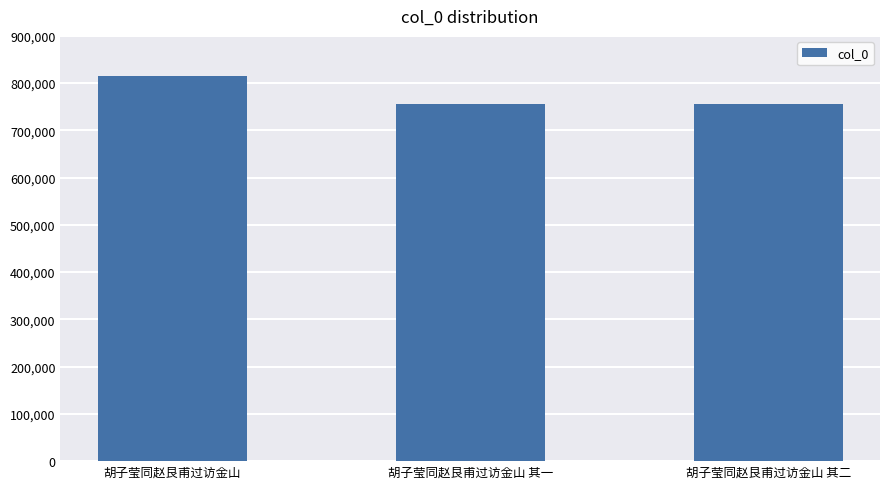

Does the chart contain stacked bars?

No